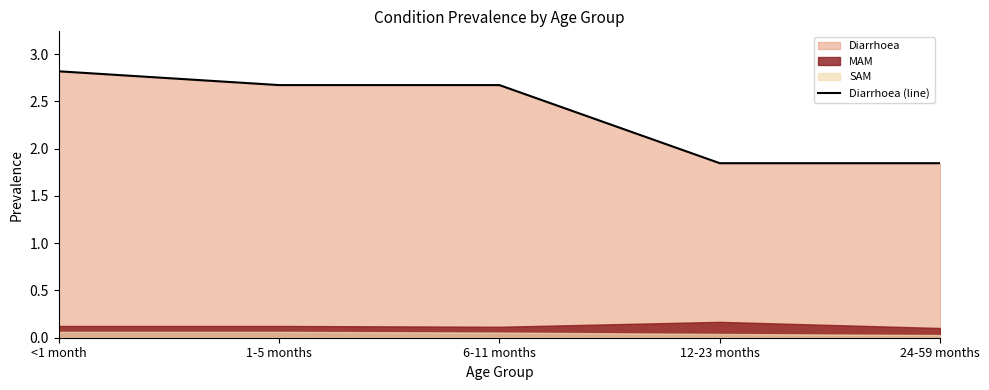

List the labels in order of value, smallest first.

12-23 months, 24-59 months, 1-5 months, 6-11 months, <1 month